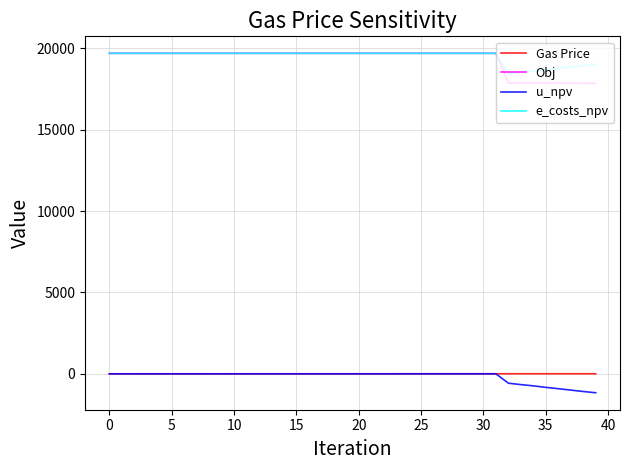

What is the smallest value displayed?

-1163.0